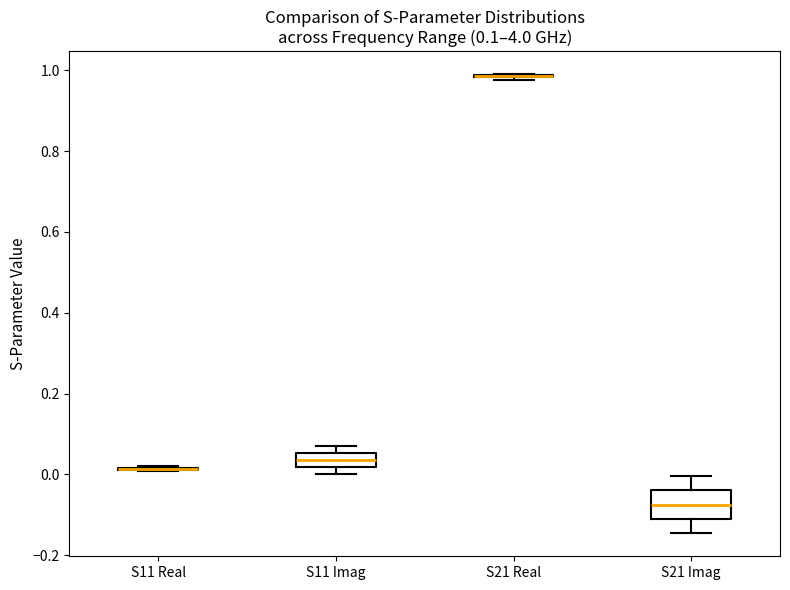

Comparing the boxes themselves (not the whiskers), which one is the tallest?

S21 Imag